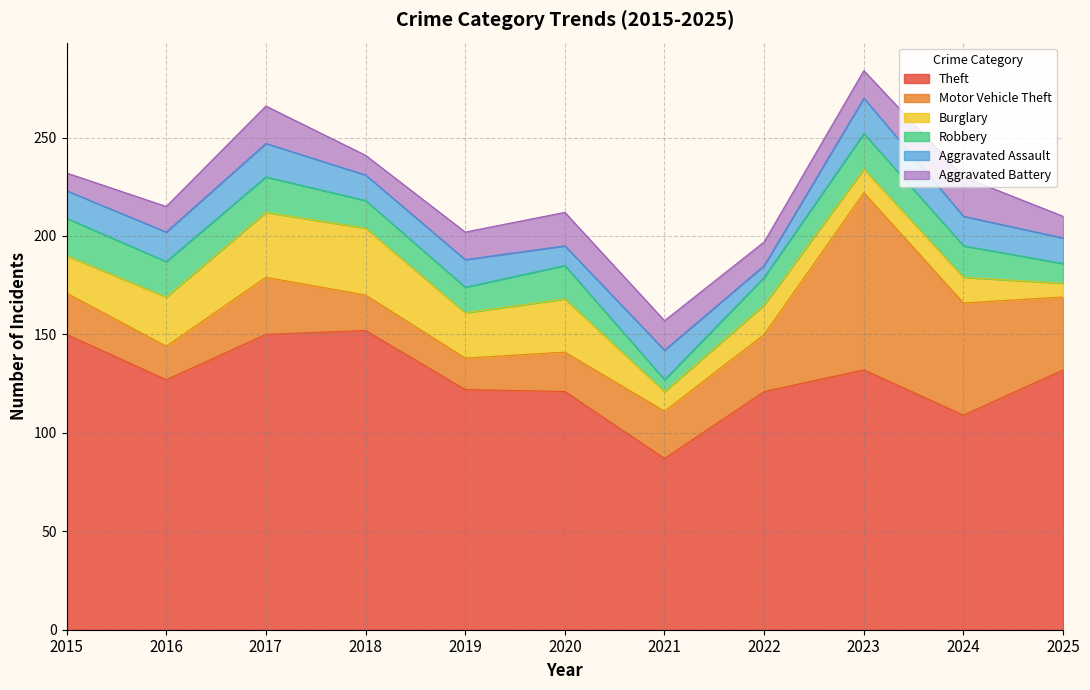

Does the chart display data point markers on the line(s)?

No